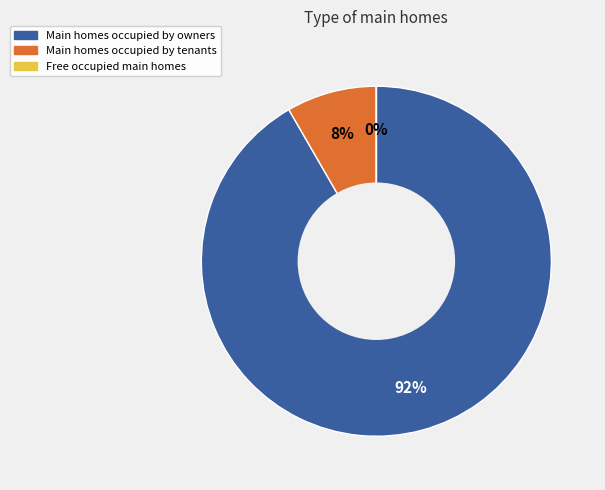

Is there a majority slice in this chart?

Yes